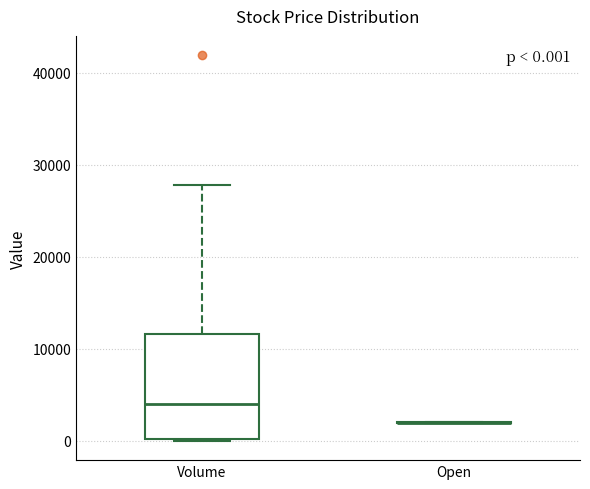

Which box is the tallest, from its lower edge to its upper edge?

Volume